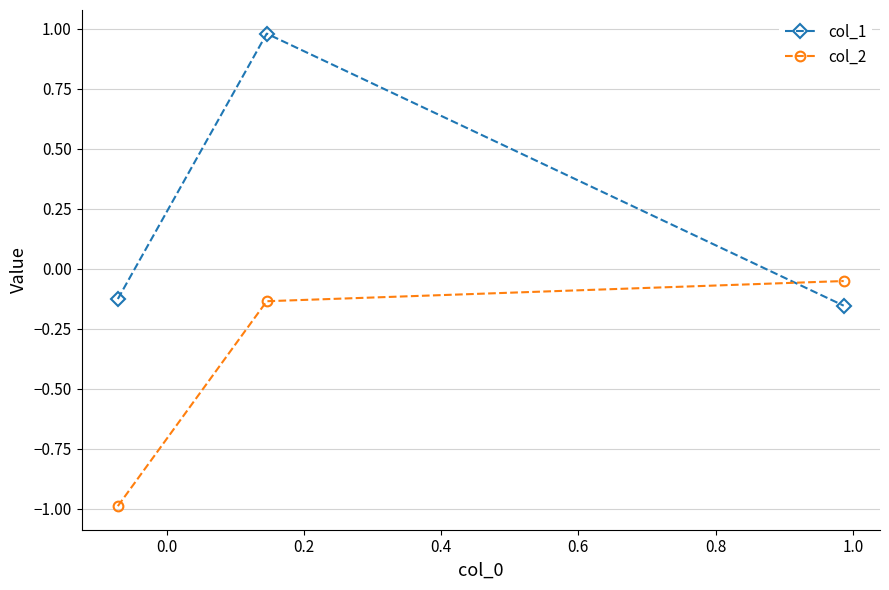

Rank the series by their maximum value, from lowest to highest.

col_2, col_1